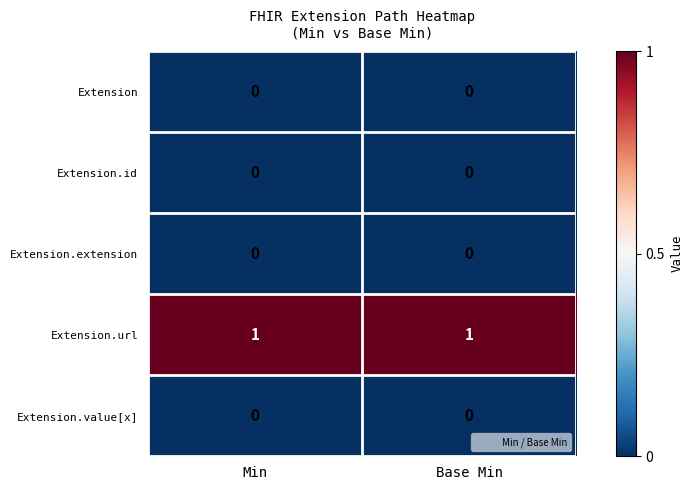

Is it true that Extension.url equals 1 at Min?

True